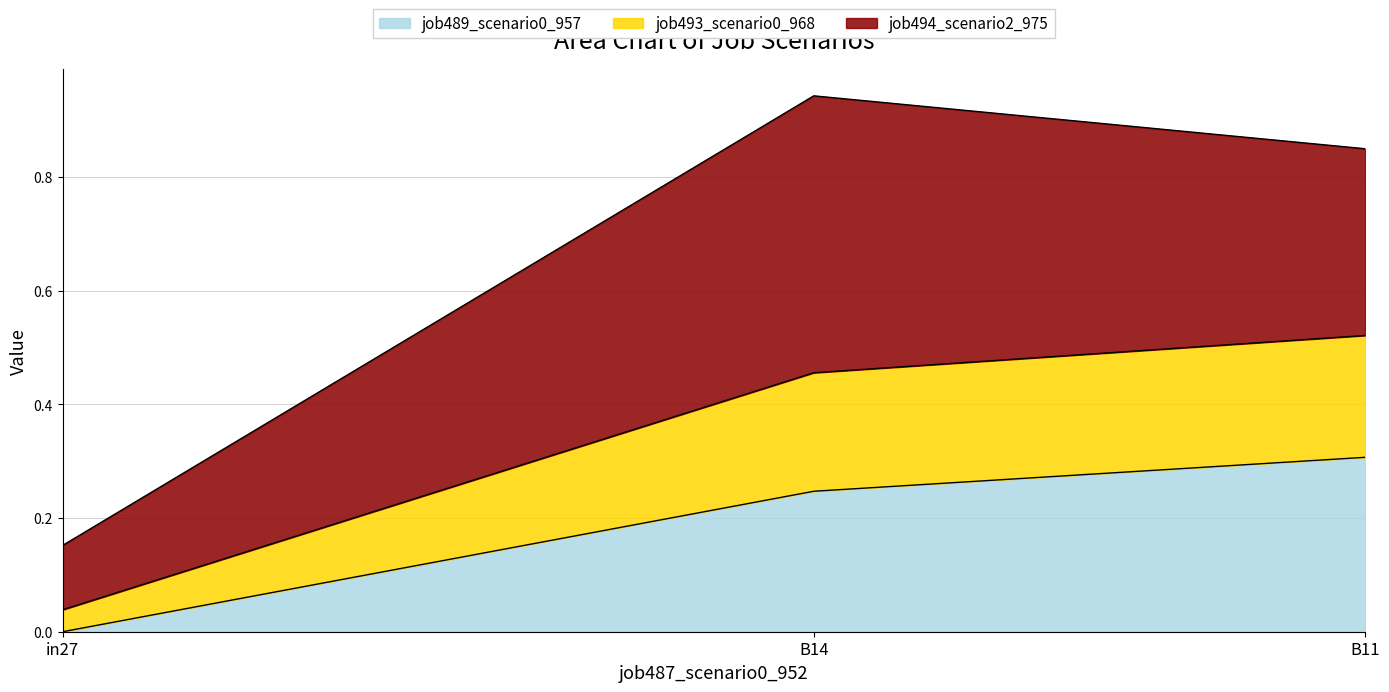

At which category is the sum across all series the highest?

B14